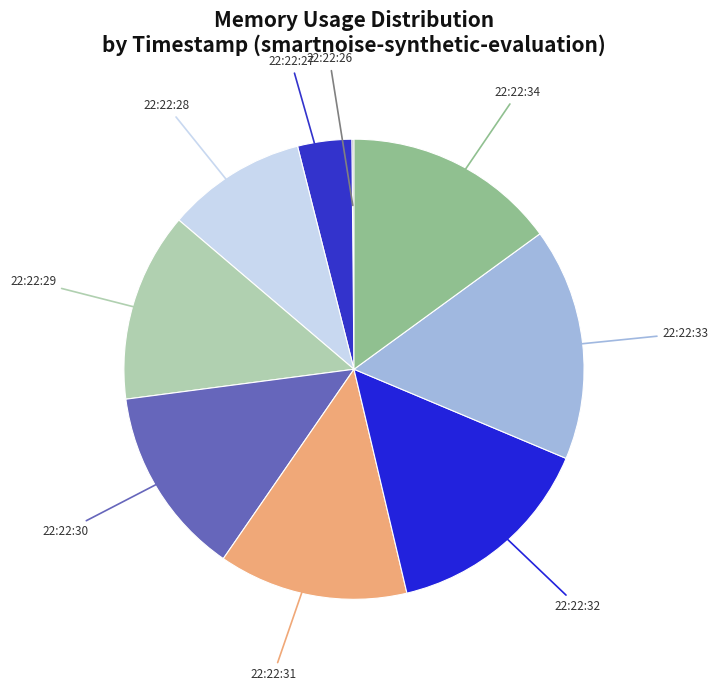

Do 22:22:27 and 22:22:31 together represent more than half of the pie?

No